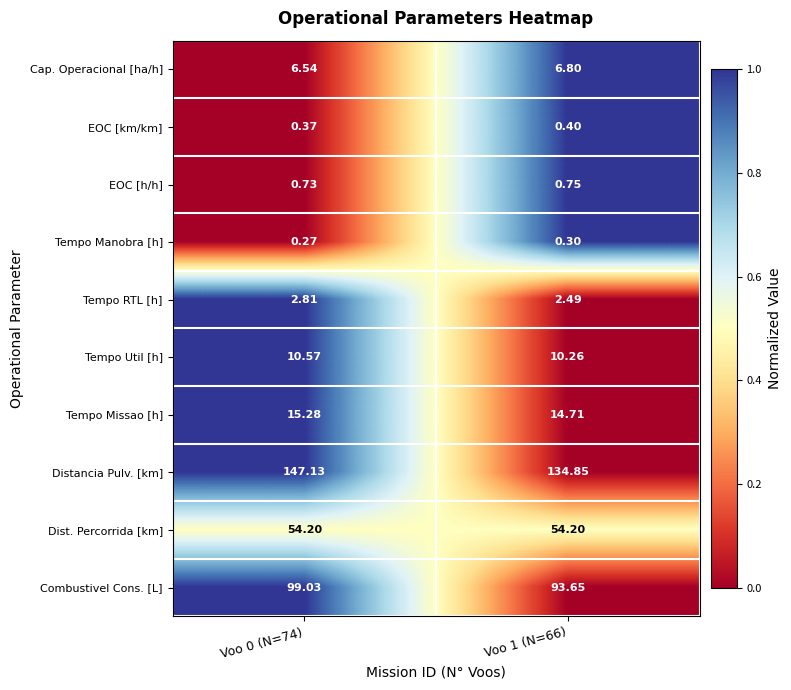

Which series has the widest spread of values?

Distancia Pulv. [km]